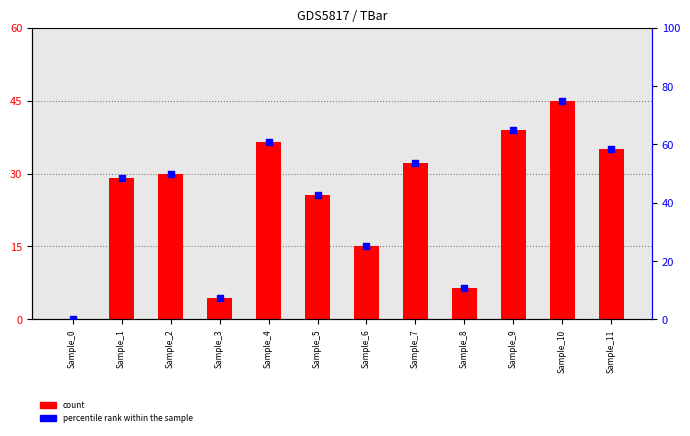

What is the total value across all series at Sample_5?

67.9